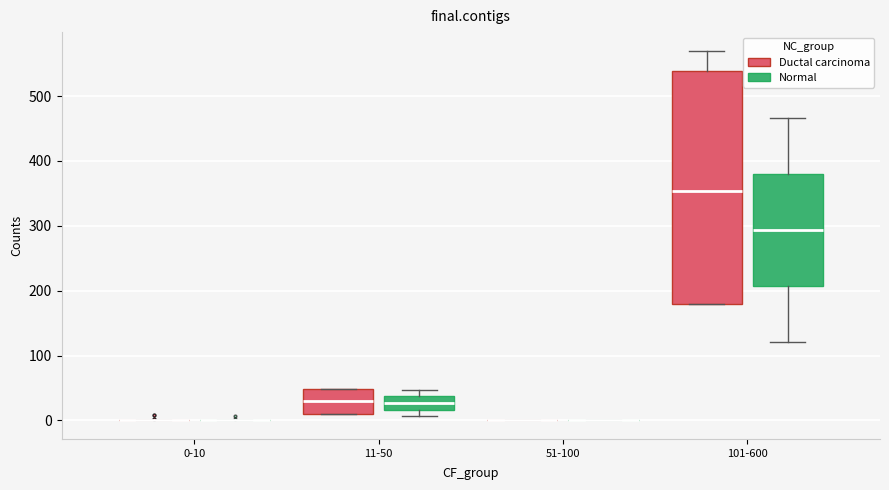

Comparing the boxes themselves (not the whiskers), which one is the tallest?

101-600 (Ductal carcinoma)